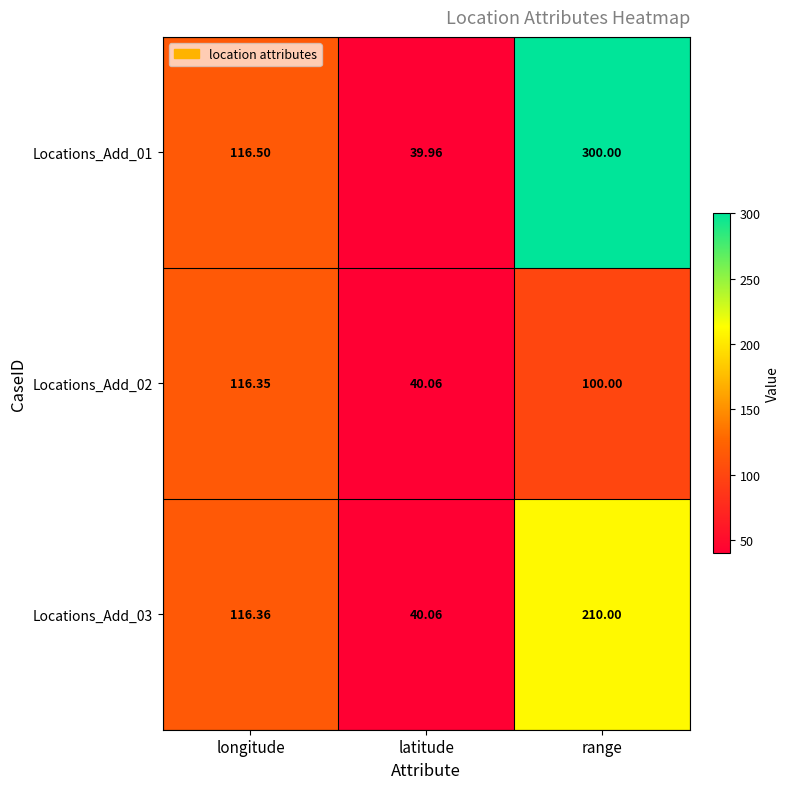

Which category has the highest value across all series?

range